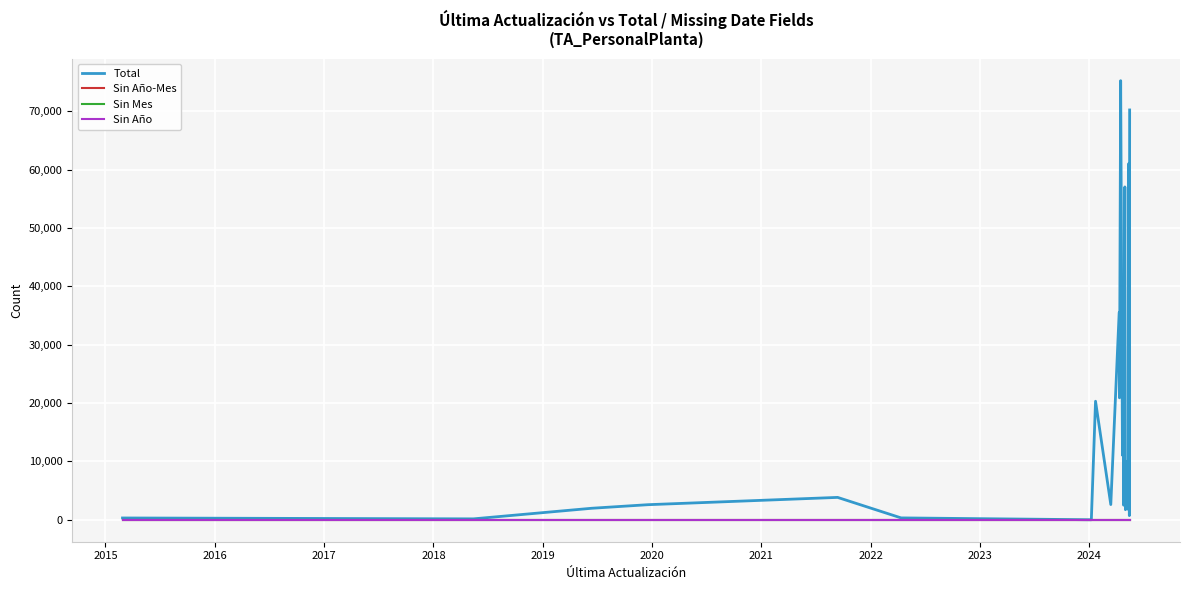

Reading left to right, transcribe all the data shown in this chart.

Total: 308	156	1971	2583	3834	321	1	20315	2607	35532	20896	75253	11057	24202	11360	2498	57044	1720	4453	9940	1679	5334	10116	61038	25576	4389	21481	23972	26452	2664	21703	711	20054	21271	18307	16509	17408	13043	6014	70234
Sin Año-Mes: 0	0	0	0	0	0	0	0	0	0	0	0	0	0	0	0	0	0	0	0	0	0	0	0	0	0	0	0	0	0	0	0	0	0	0	0	0	0	0	0
Sin Mes: 0	0	0	0	0	0	0	0	0	0	0	0	0	0	0	0	0	0	0	0	0	0	0	0	0	0	0	0	0	0	0	0	0	0	0	0	0	0	0	0
Sin Año: 0	0	0	0	0	0	0	0	0	0	0	0	0	0	0	0	0	0	0	0	0	0	0	0	0	0	0	0	0	0	0	0	0	0	0	0	0	0	0	0